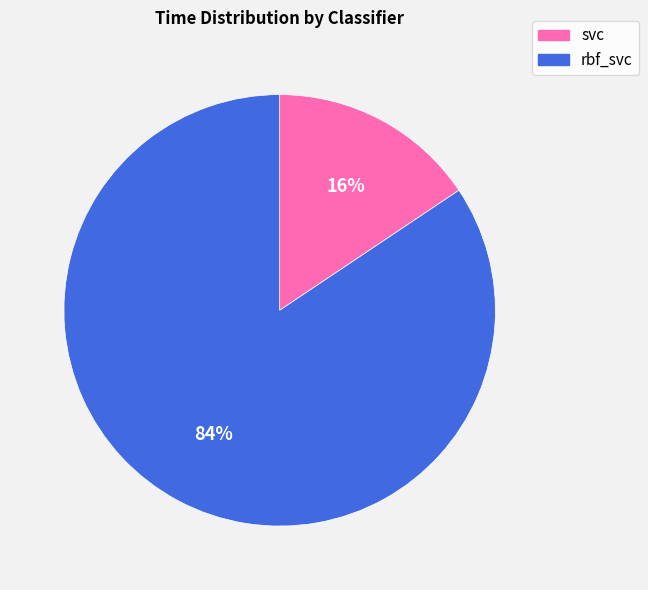

To the nearest percent, what portion does svc represent?

16%